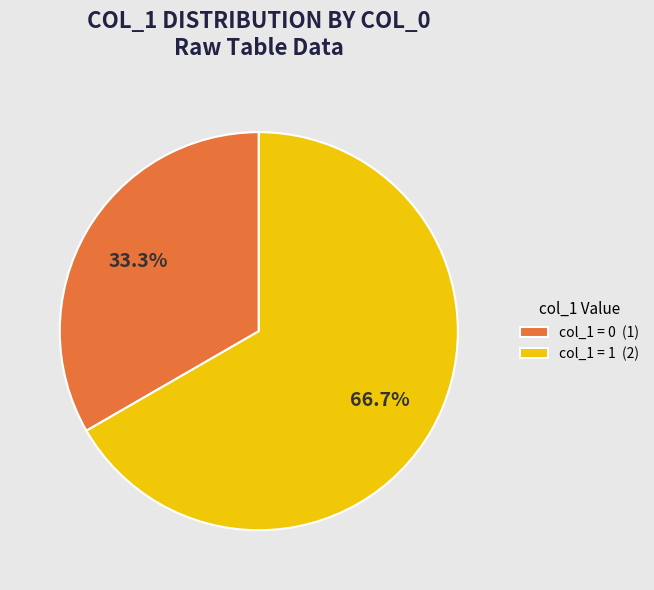

Which has a higher value, col_1 = 0 (1) or col_1 = 1 (2)?

col_1 = 1 (2)